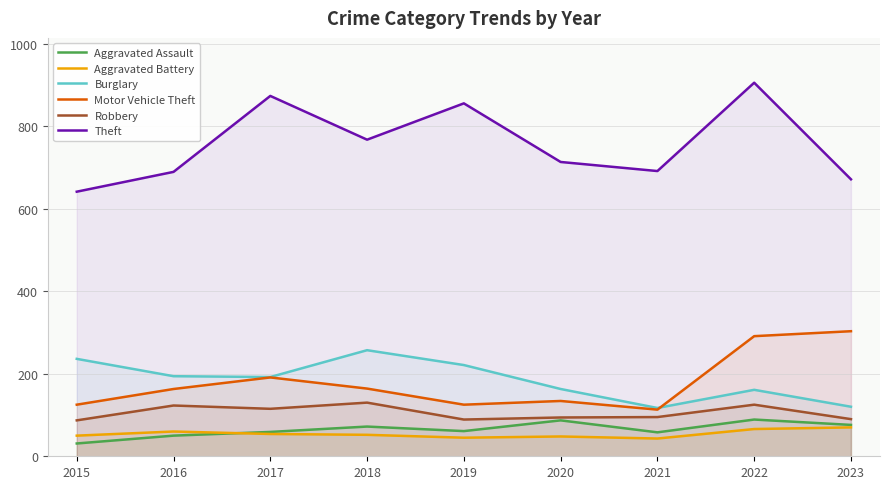

What is the total value across all series at 2020?

1239